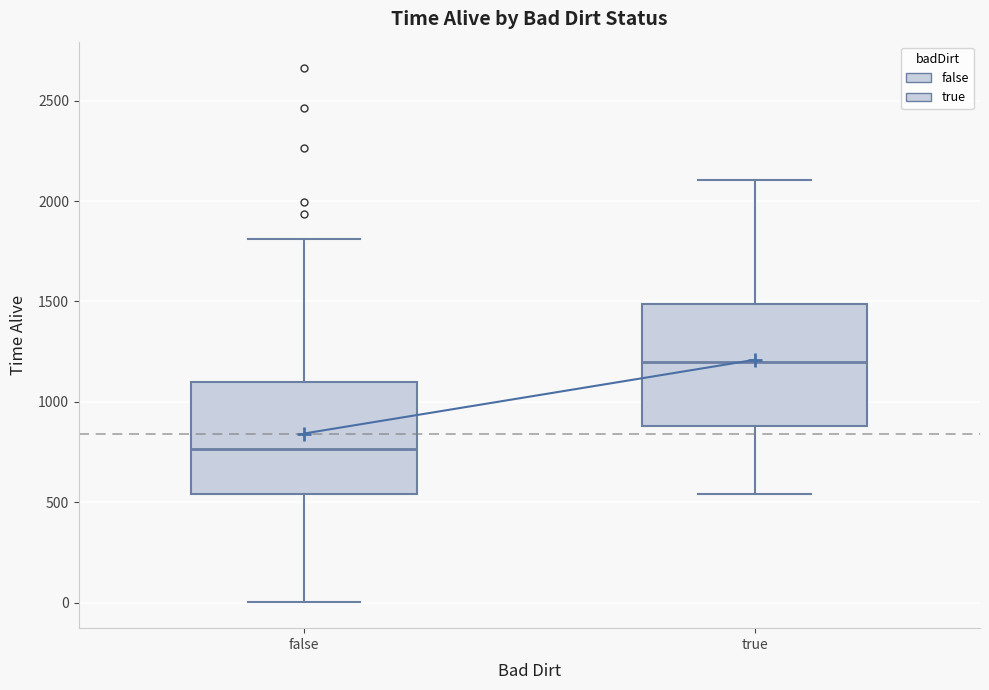

Reading left to right, read every box against the y-axis: the position of its median line, the range the box covers, and the ends of its whiskers. The values are not printed on the chart, so give them approximately, as read against the axis.

false: median 750, box 550 to 1100, whiskers 0 to 1800
true: median 1200, box 900 to 1500, whiskers 550 to 2100